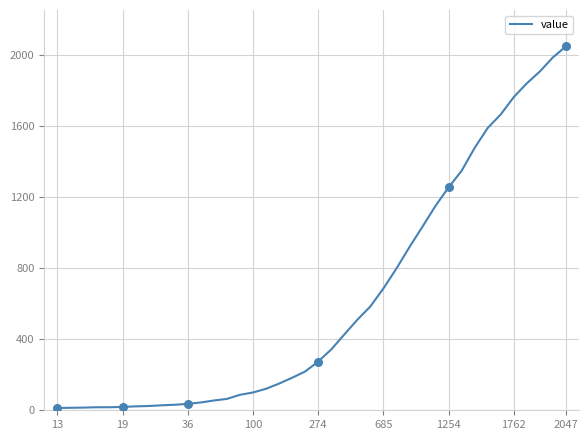

What is the difference between the maximum and minimum values?

2034